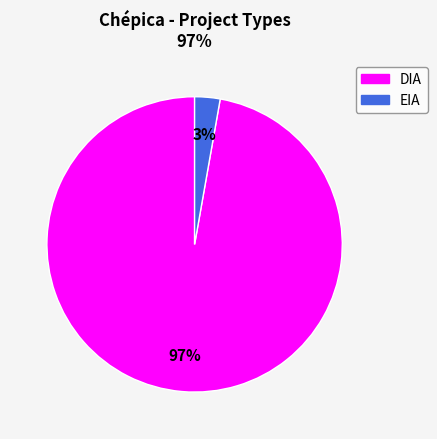

Which has a higher value, DIA or EIA?

DIA